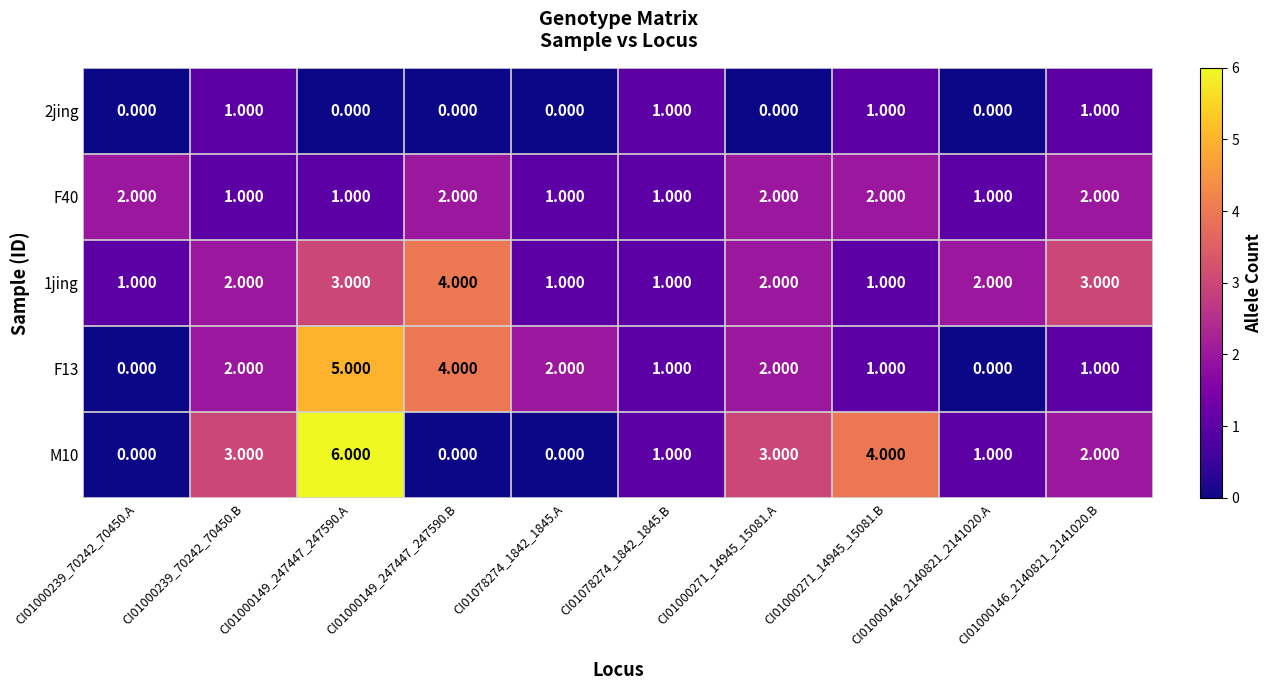

Is the value of F13 at CI01000146_2140821_2141020.A greater than the value of F40 at CI01000149_247447_247590.B?

No